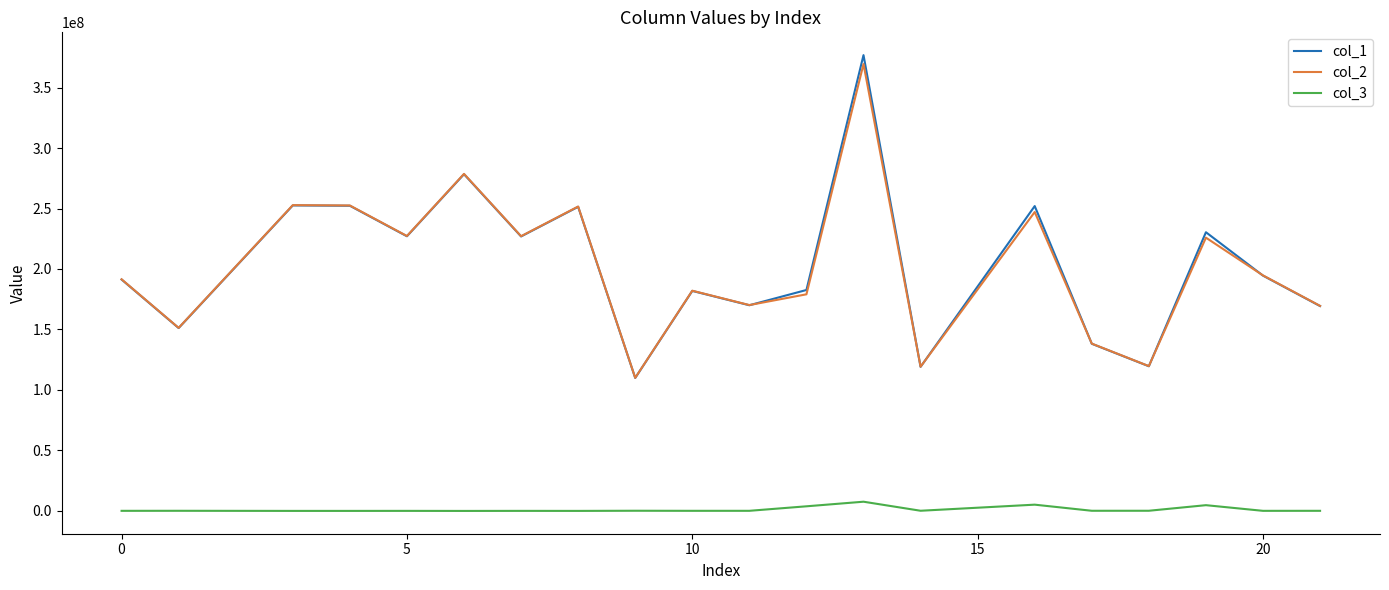

What is the greatest value displayed?

377019418.0